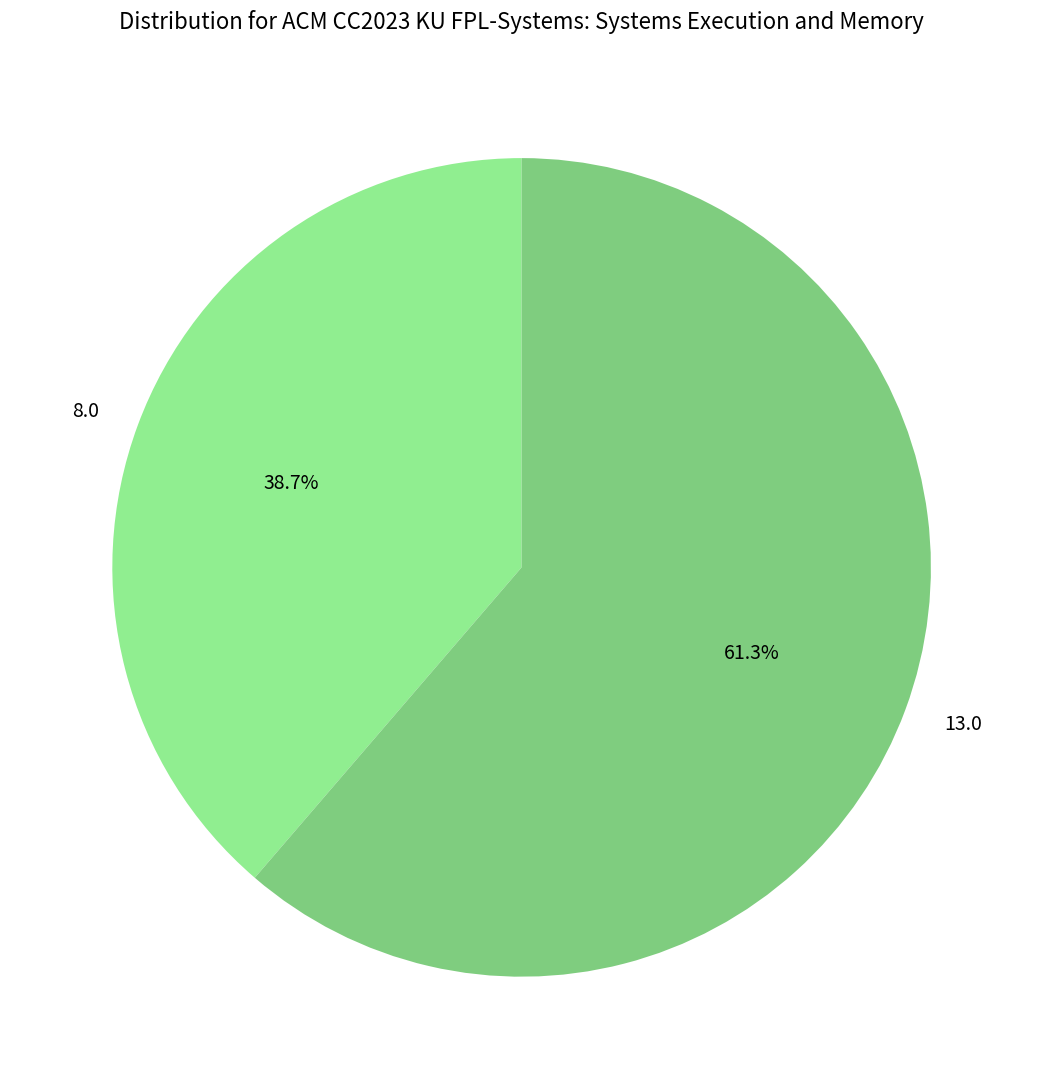

Rank the categories by value from highest to lowest.

13.0, 8.0